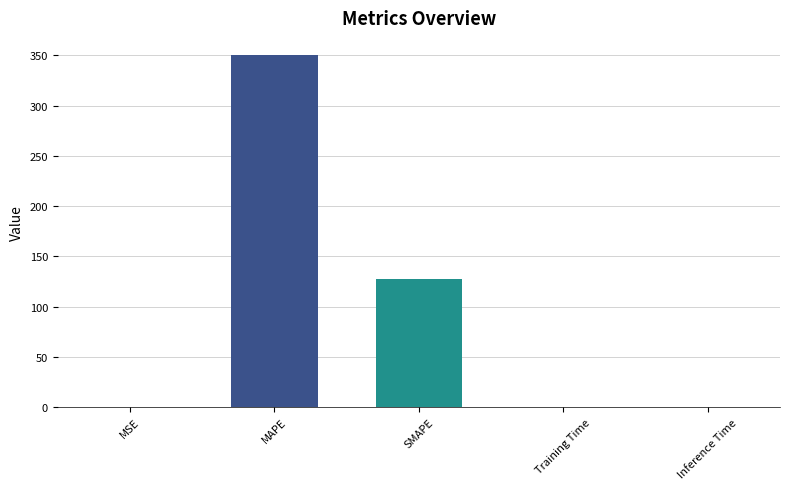

Are the bars horizontal?

No